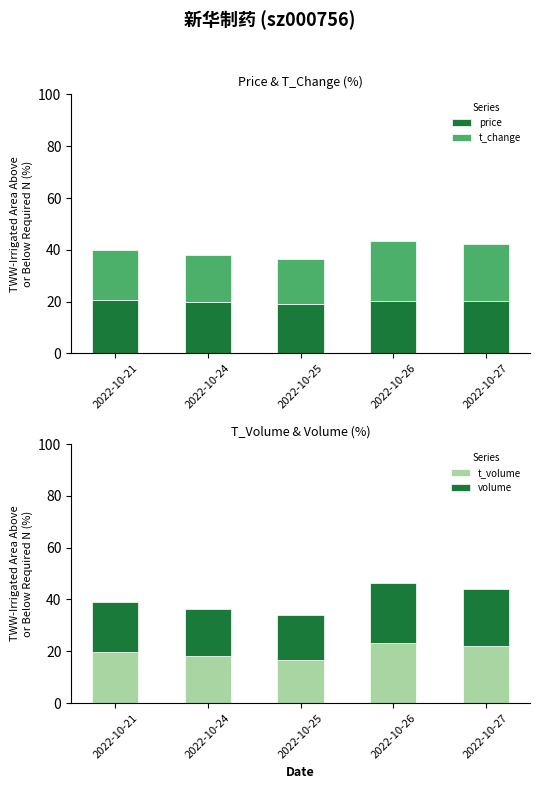

What is the average value of the price series?

20.0